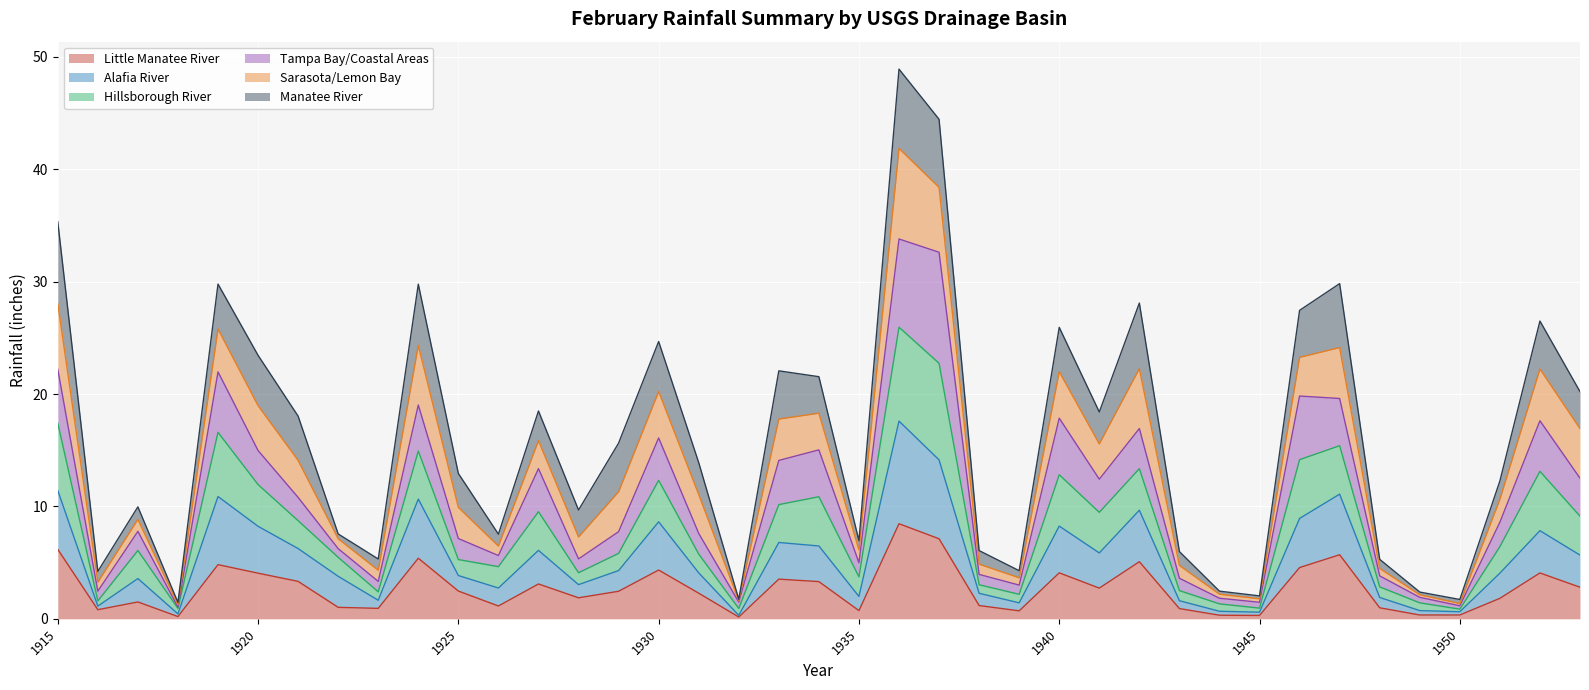

What is the total value across all series at 1915?

35.3